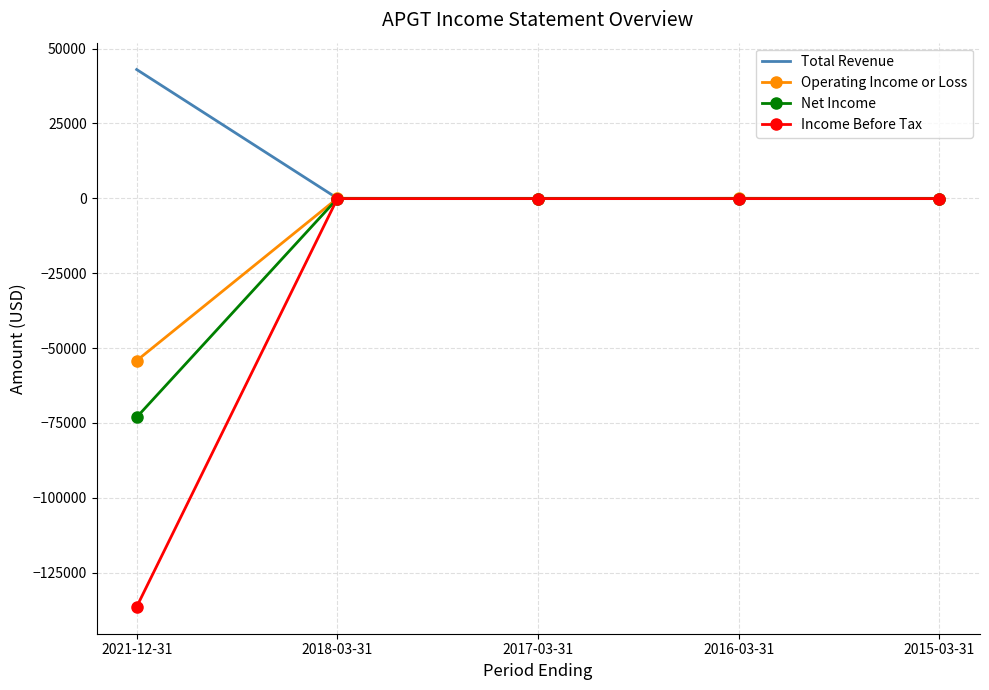

What is the total value across all series at 2017-03-31?

-300